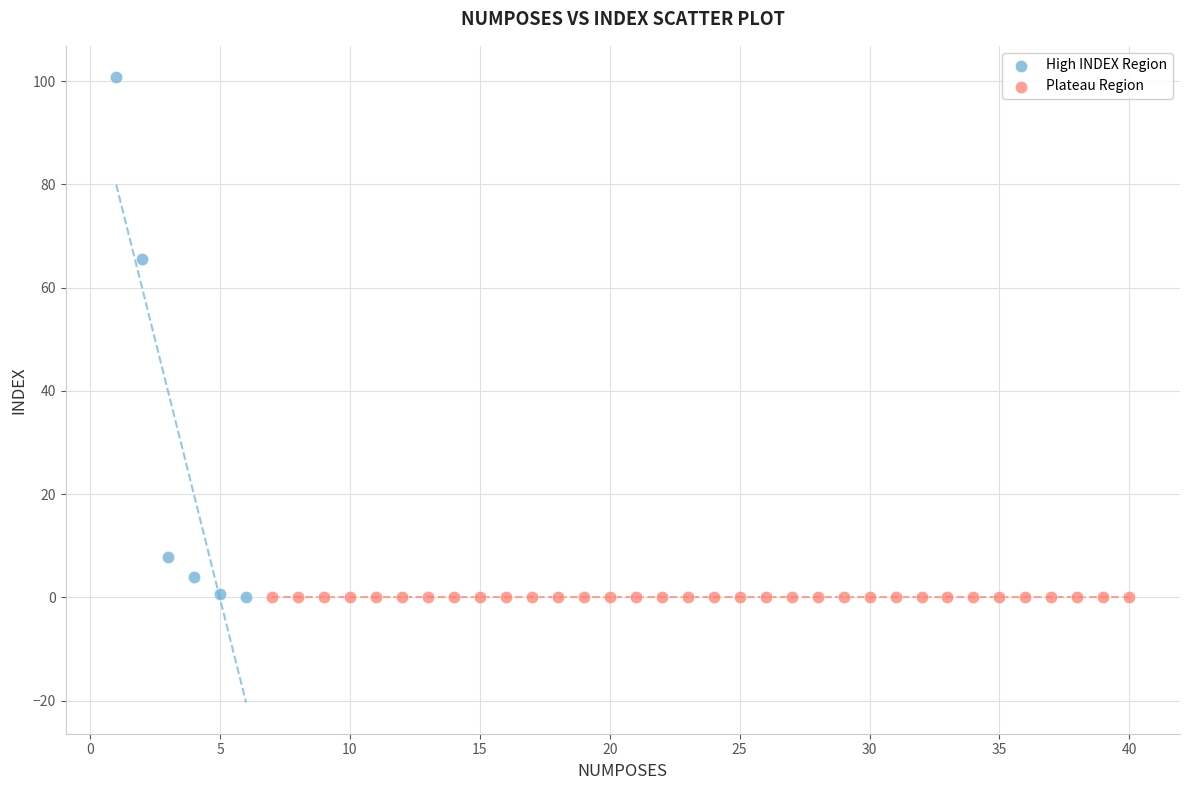

Which series reaches the maximum Y coordinate?

High INDEX Region